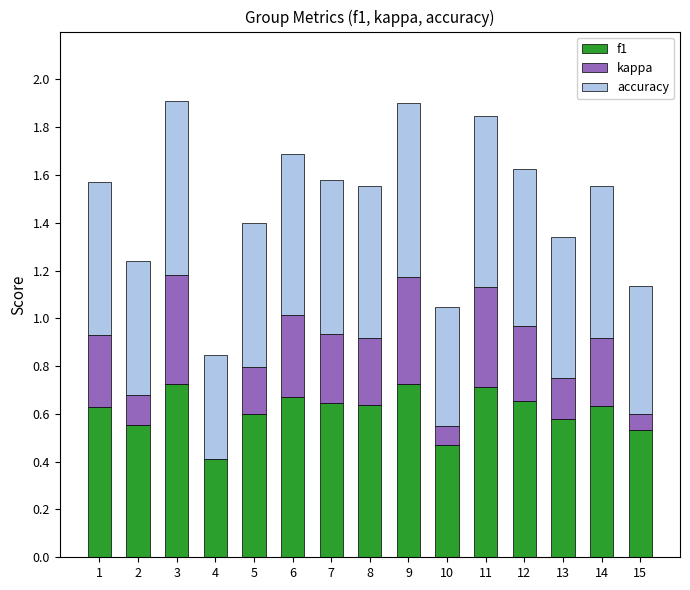

What is the total value across all series at 6?

1.7